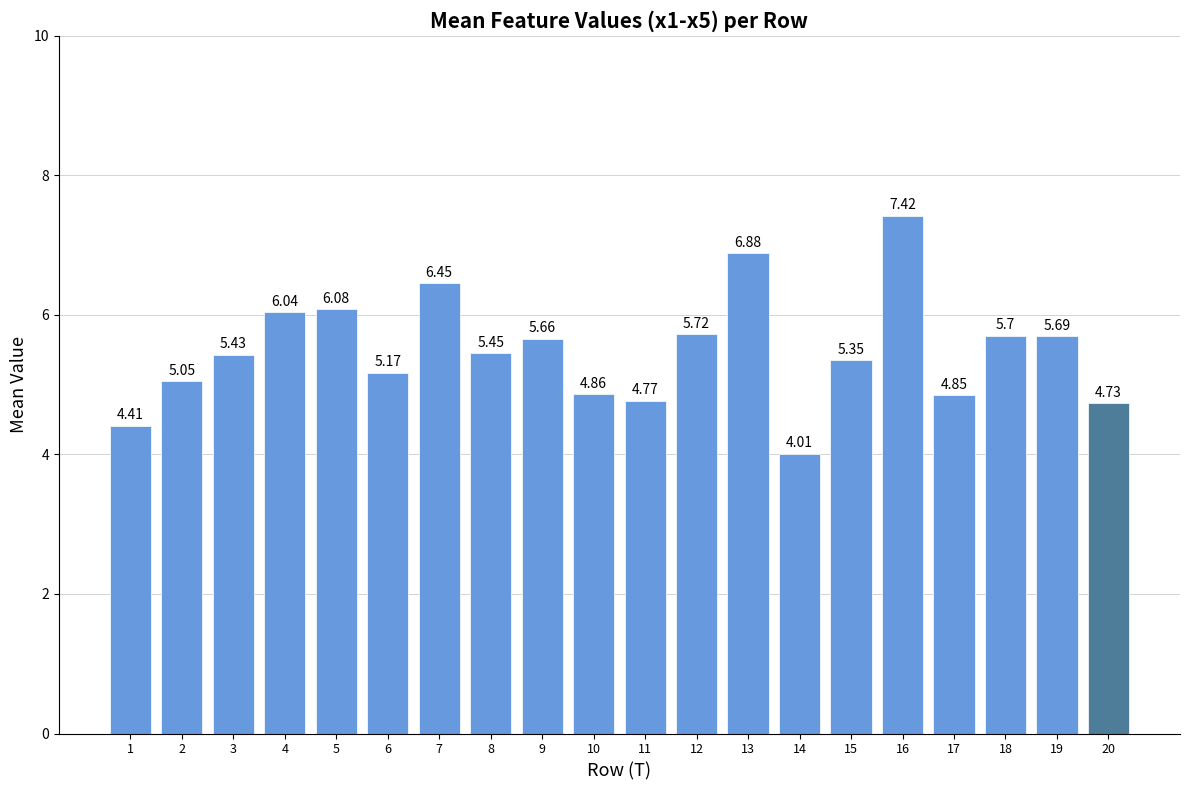

Rank the categories by value from lowest to highest.

14, 1, 20, 11, 17, 10, 2, 6, 15, 3, 8, 9, 19, 18, 12, 4, 5, 7, 13, 16